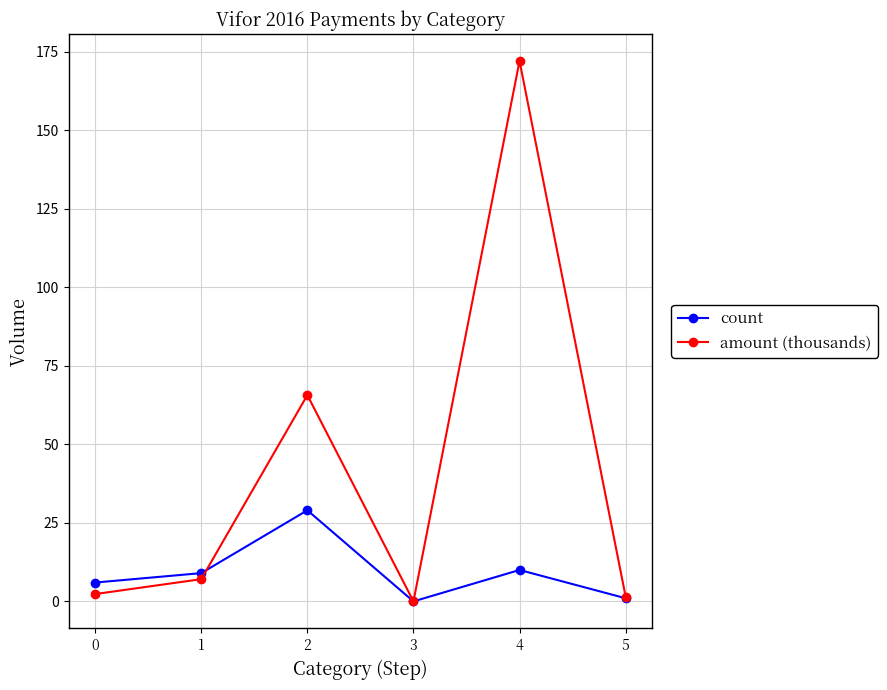

List the series in order of their peak value, highest first.

amount (thousands), count